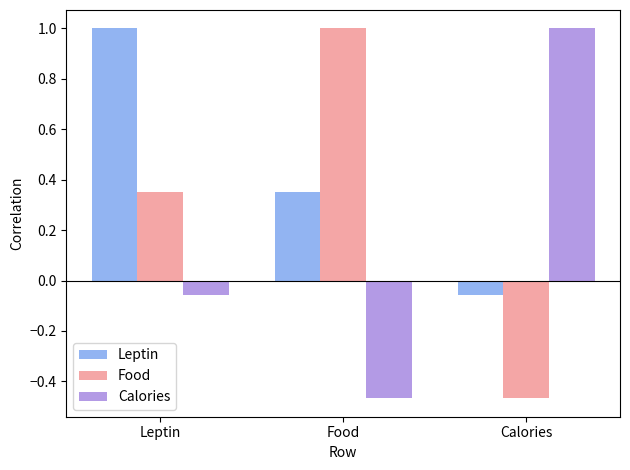

What is the spread (max minus min) of values at Food?

1.5